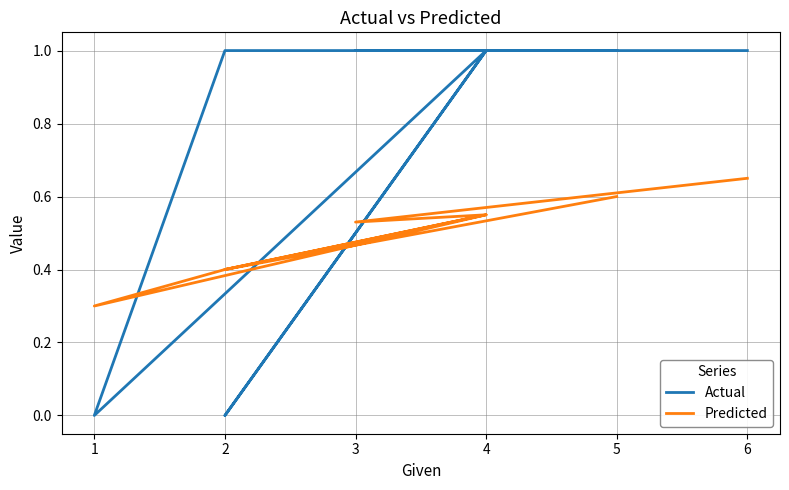

How many values in Actual are above zero?

6